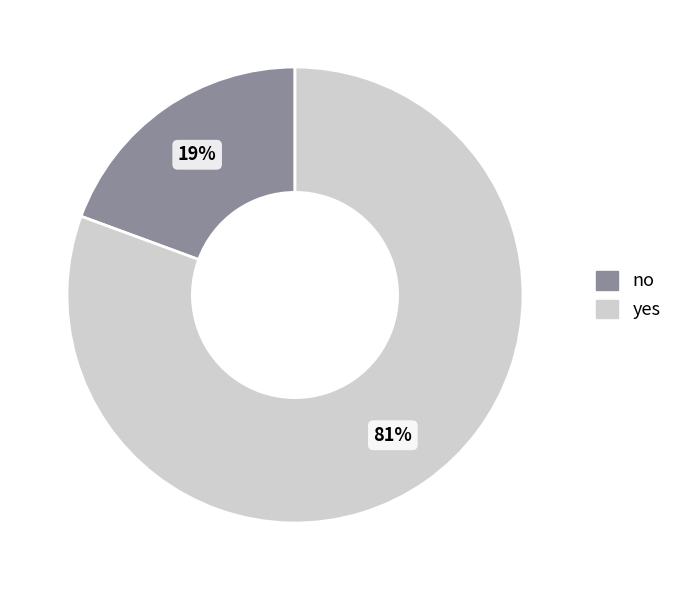

What percentage is the yes slice, to the nearest percent?

81%